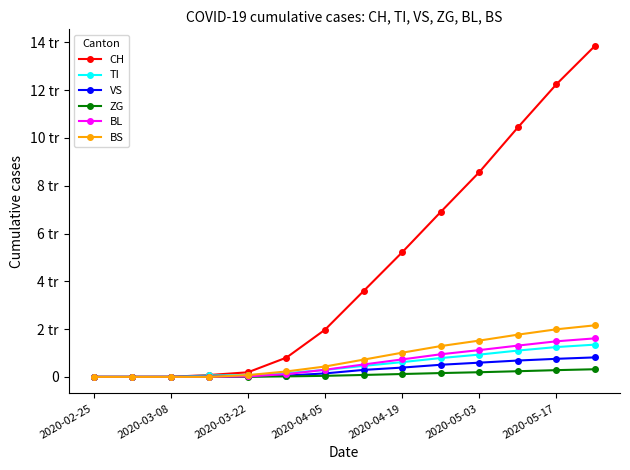

What are all the series names shown in the legend?

CH, TI, VS, ZG, BL, BS